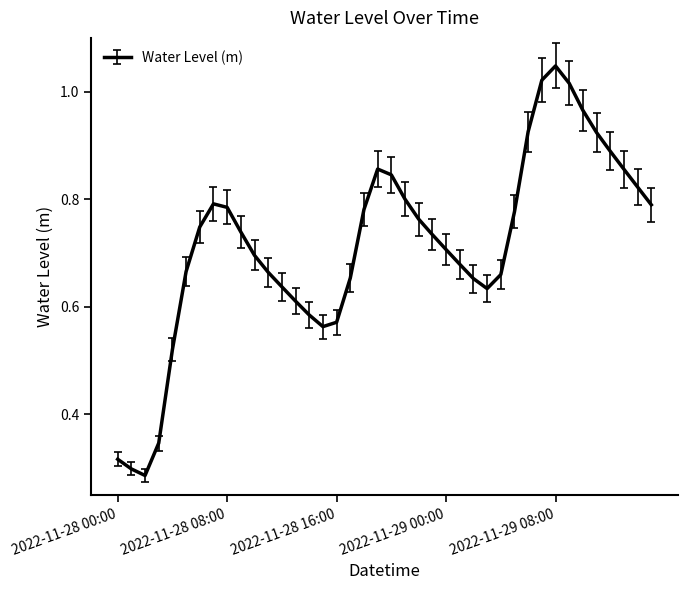

Which category has the lowest value across all series?

2022-11-28 02:00